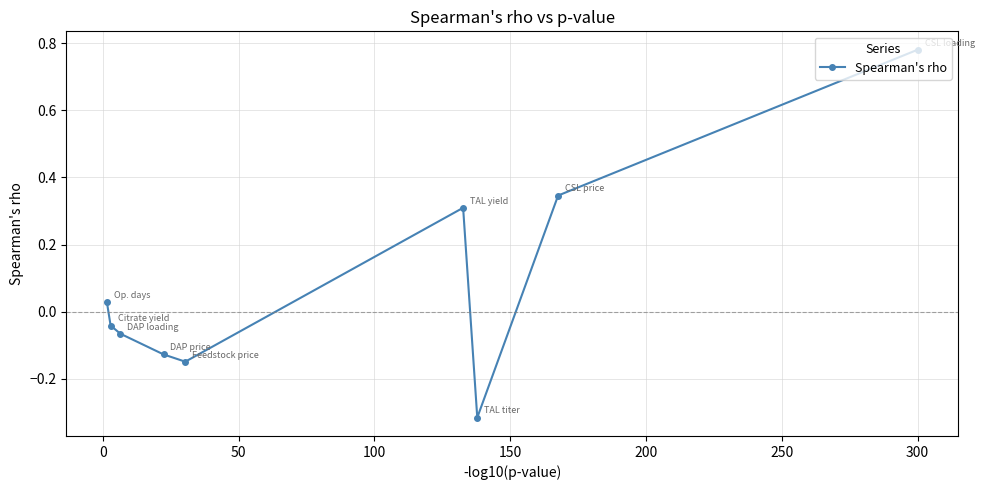

What is the difference between the maximum and minimum values?

1.1